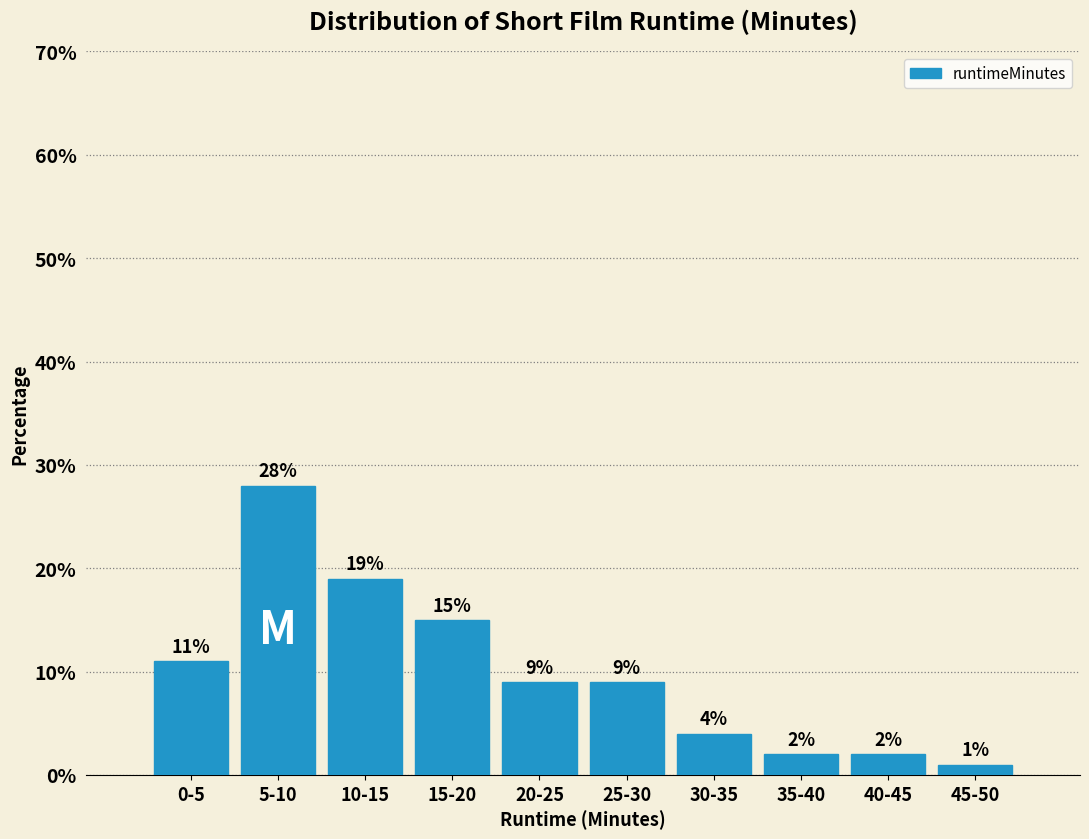

Reading left to right, transcribe all the data shown in this chart.

0-5=11.0	5-10=28.0	10-15=19.0	15-20=15.0	20-25=9.0	25-30=9.0	30-35=4.0	35-40=2.0	40-45=2.0	45-50=1.0